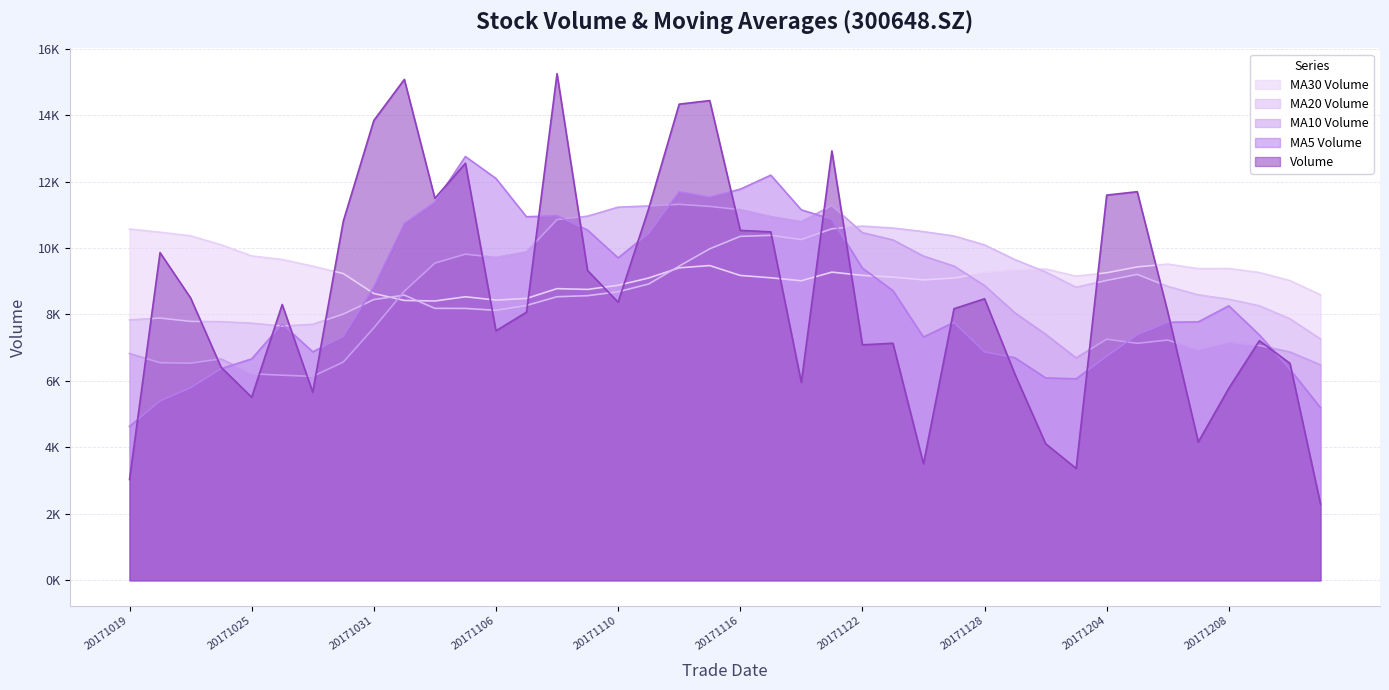

How many interior local valleys does the ma_v_30 series have?

7